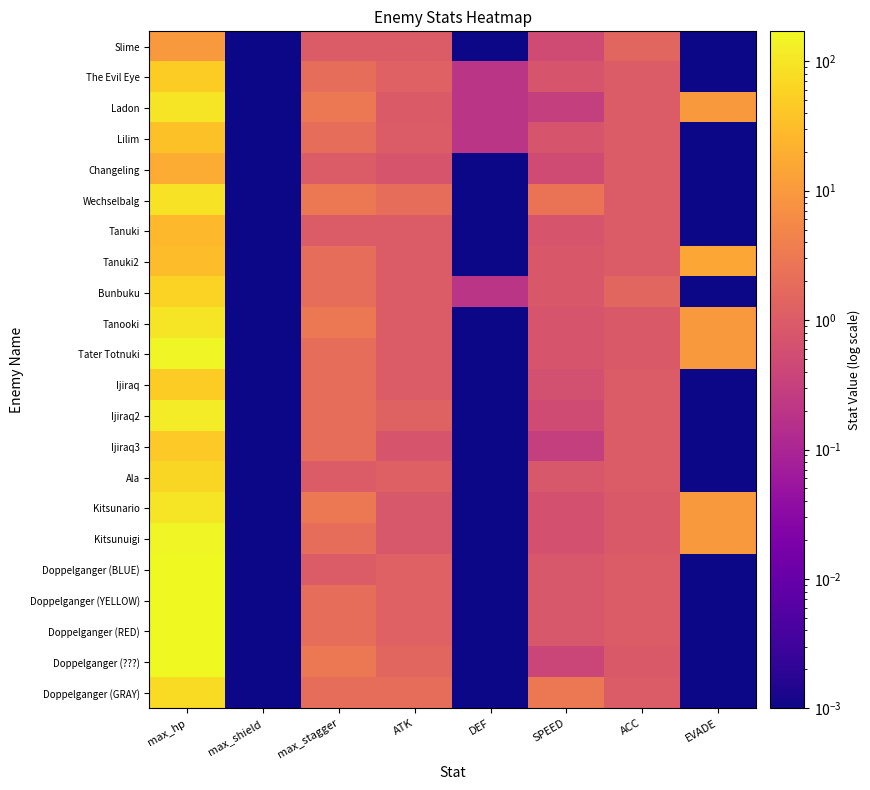

List the series in order of their peak value, highest first.

Doppelganger (BLUE), Doppelganger (YELLOW), Doppelganger (RED), Doppelganger (???), Tater Totnuki, Kitsunuigi, Ijiraq2, Ladon, Tanooki, Kitsunario, Wechselbalg, Doppelganger (GRAY), Ala, Bunbuku, The Evil Eye, Ijiraq, Ijiraq3, Lilim, Tanuki2, Tanuki, Changeling, Slime